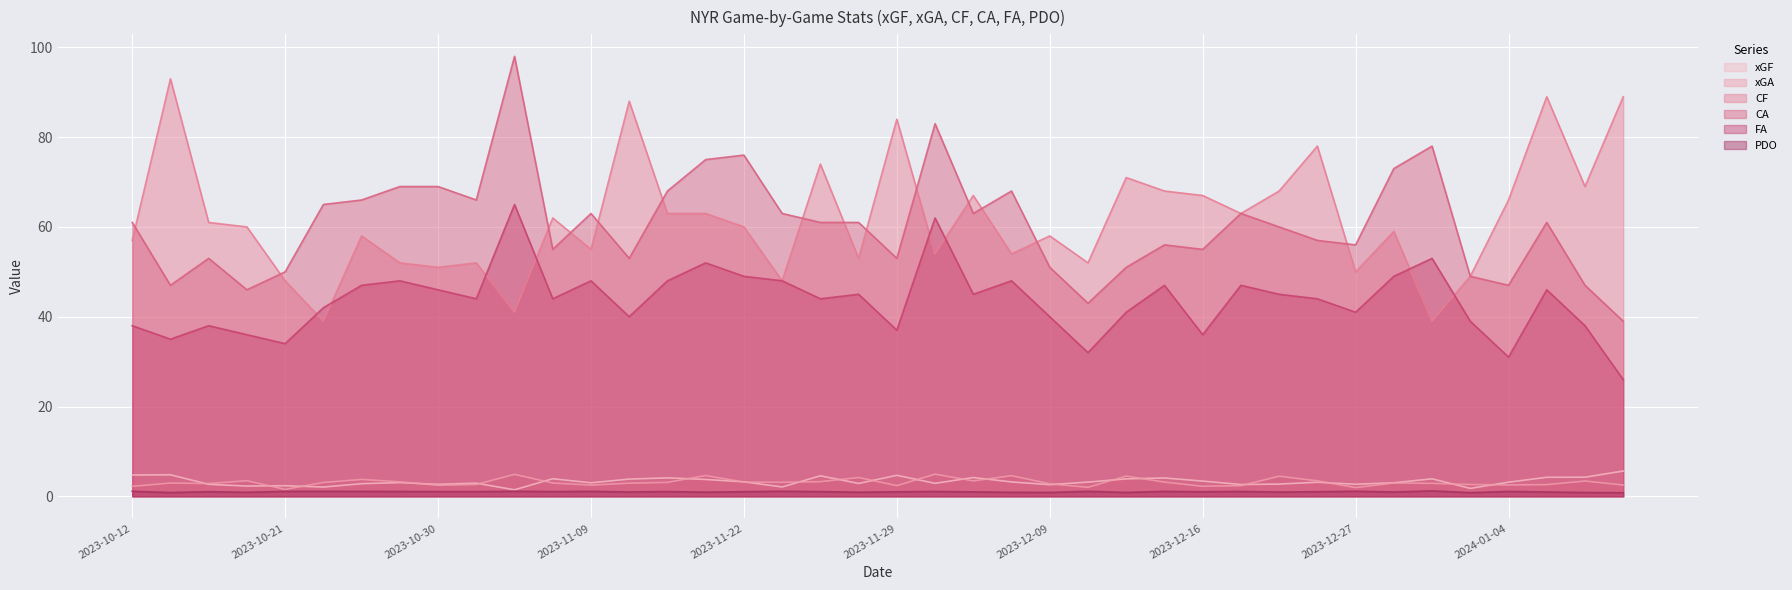

How many categories are shown in the chart?

40